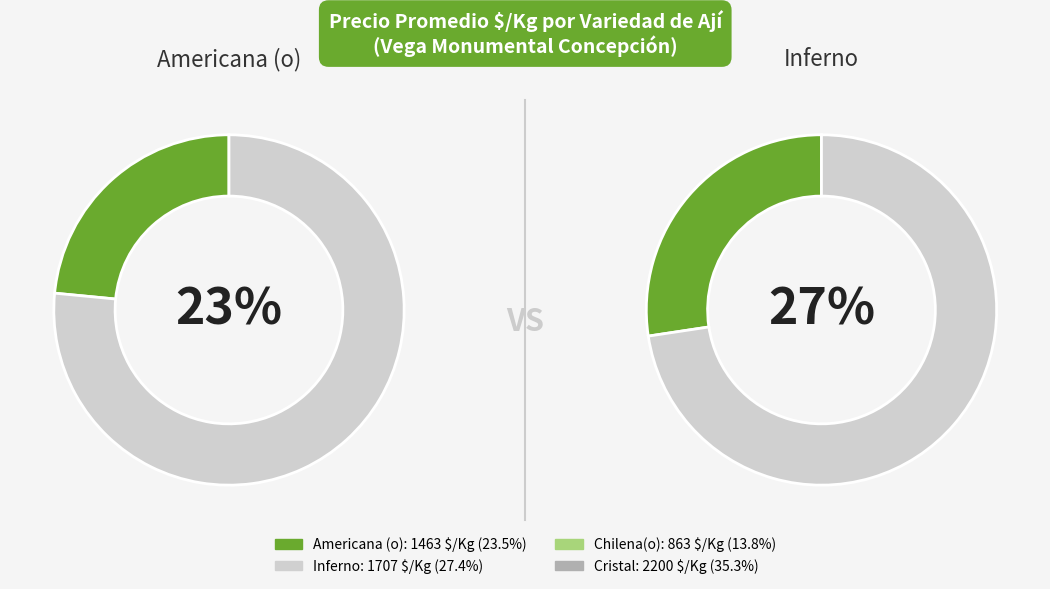

Between Inferno and Chilena(o), which is larger?

Inferno